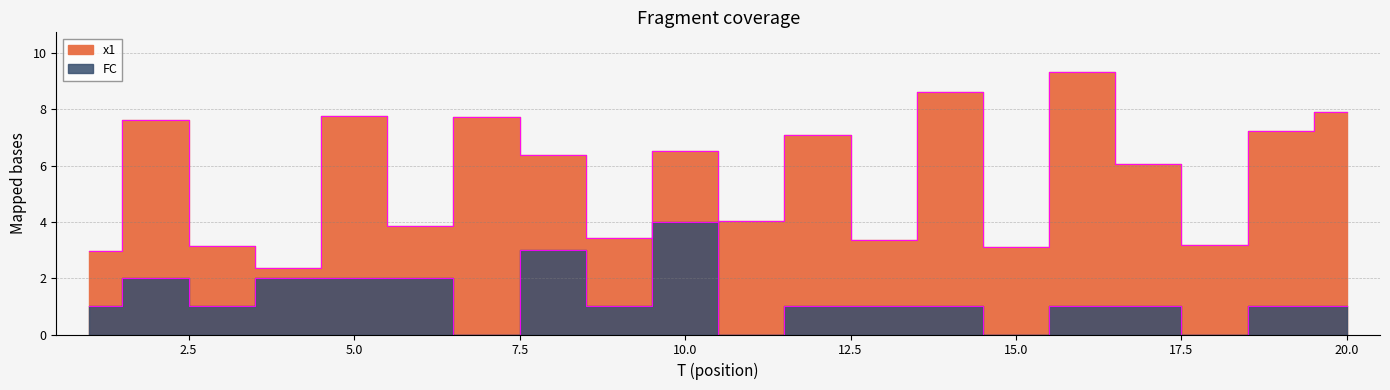

What is the sum of the FC values at 9 and 18?

1.0